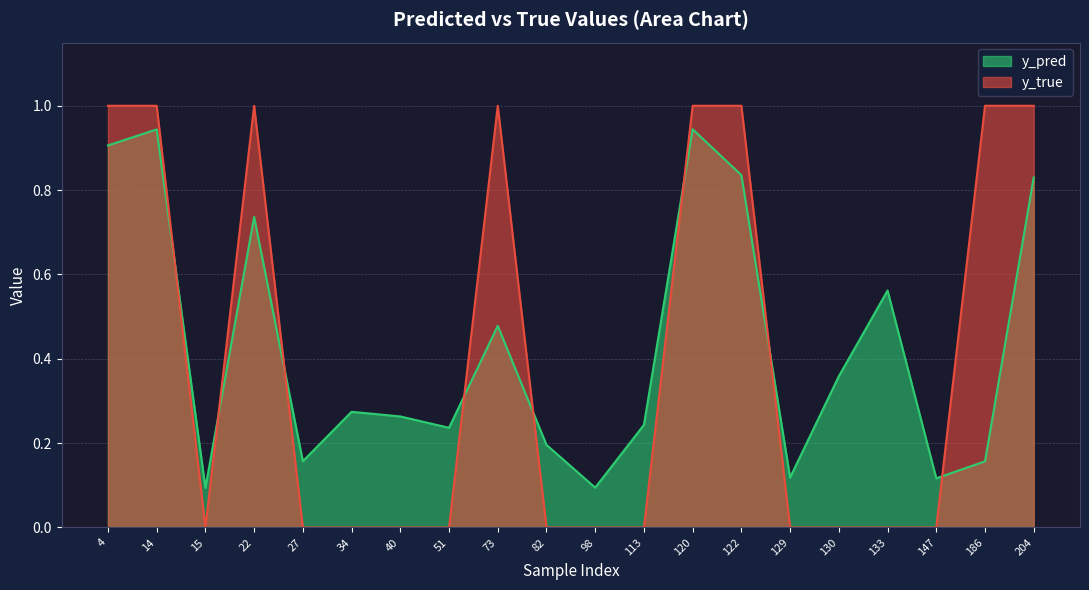

The y_pred series shows 0.4 at 130. True or false?

True